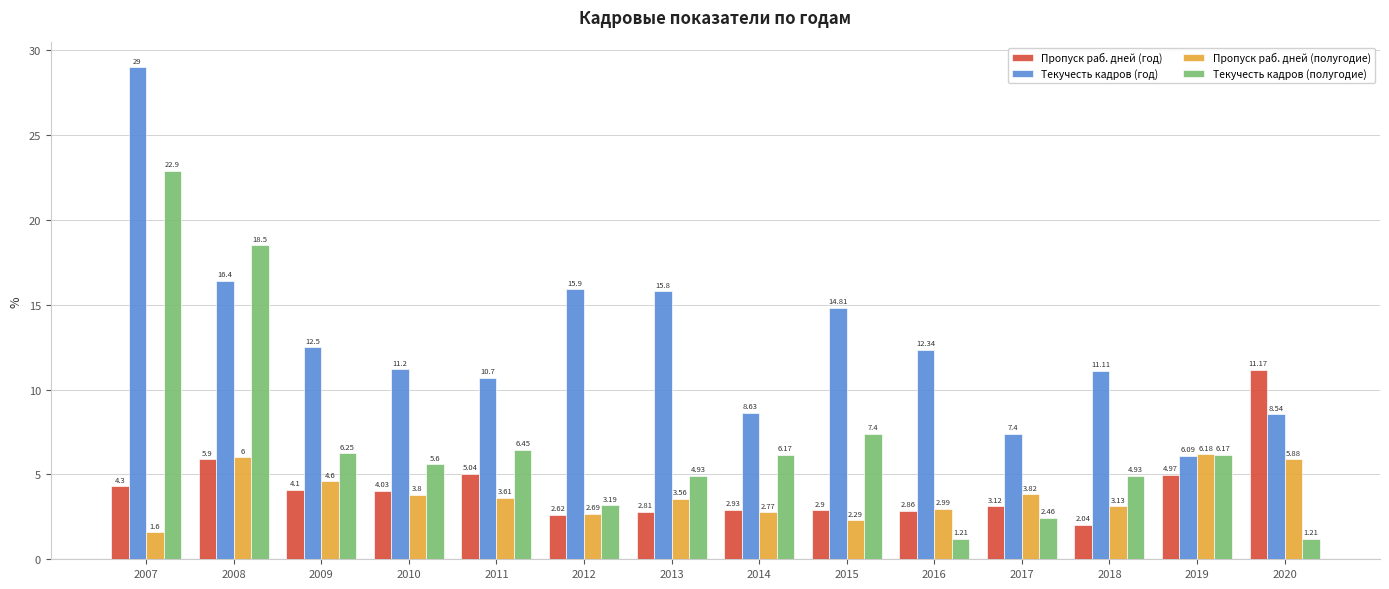

Between 2008 and 2017, which series saw the biggest shift?

Текучесть кадров (полугодие)